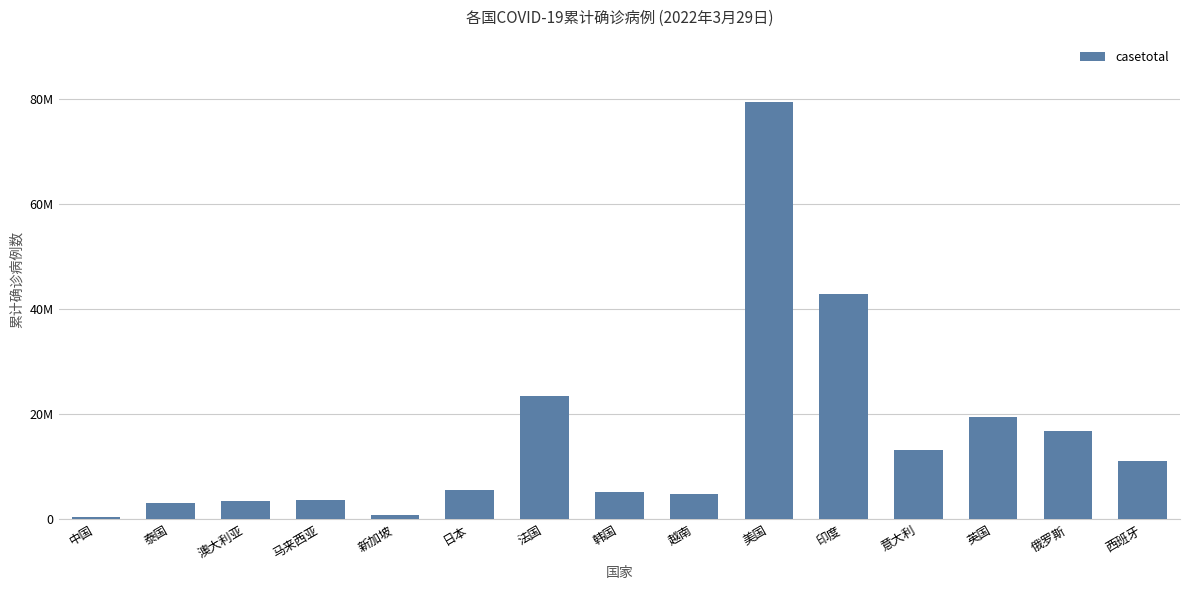

What is the change in value from 新加坡 to 西班牙?

+10295917